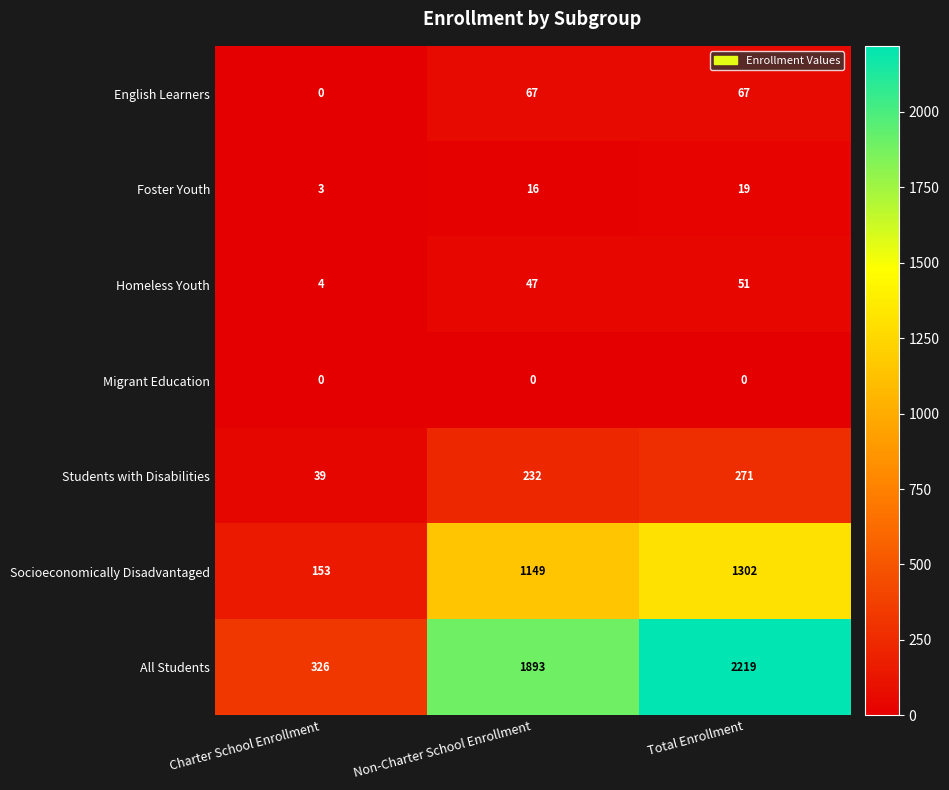

Is it true that English Learners equals 18 at Non-Charter School Enrollment?

False